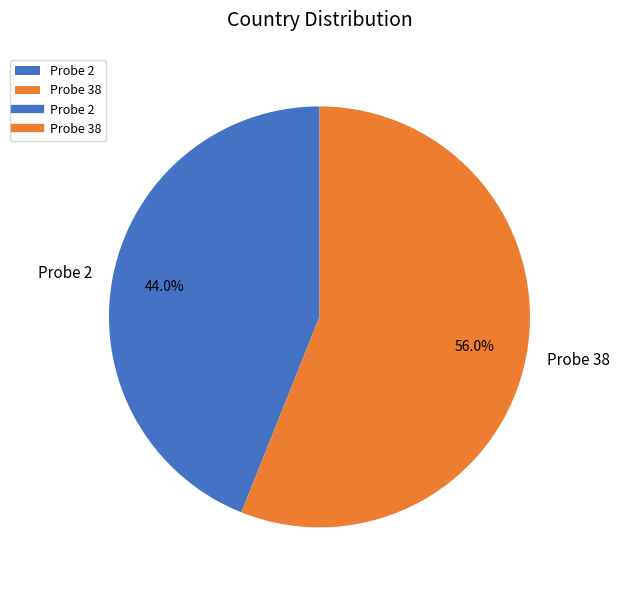

What is the largest slice in the pie chart?

Probe 38